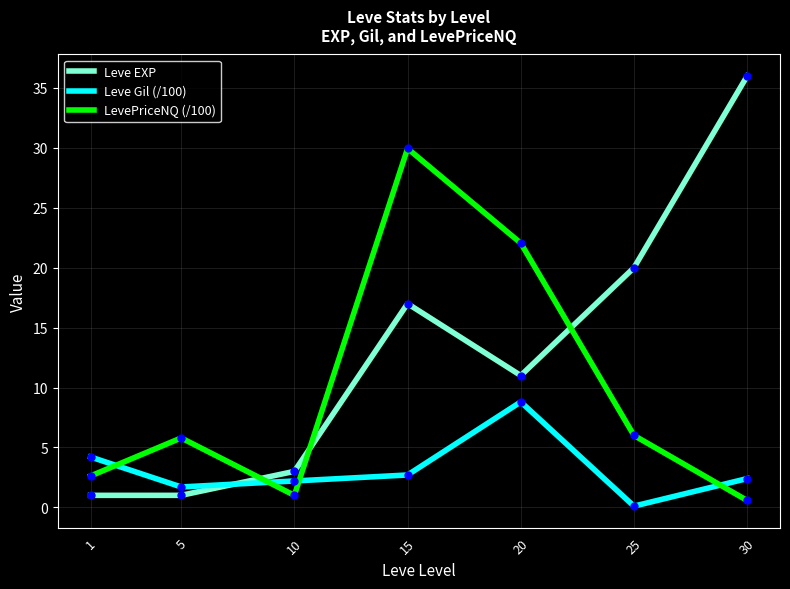

The value of Leve EXP at 10 is 3.0. True or false?

True